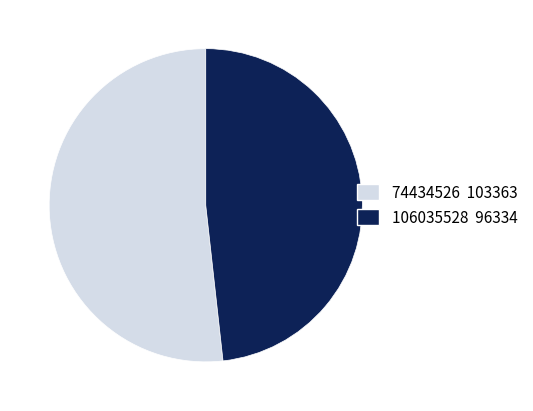

Combined, do 74434526 and 106035528 account for over 50%?

Yes